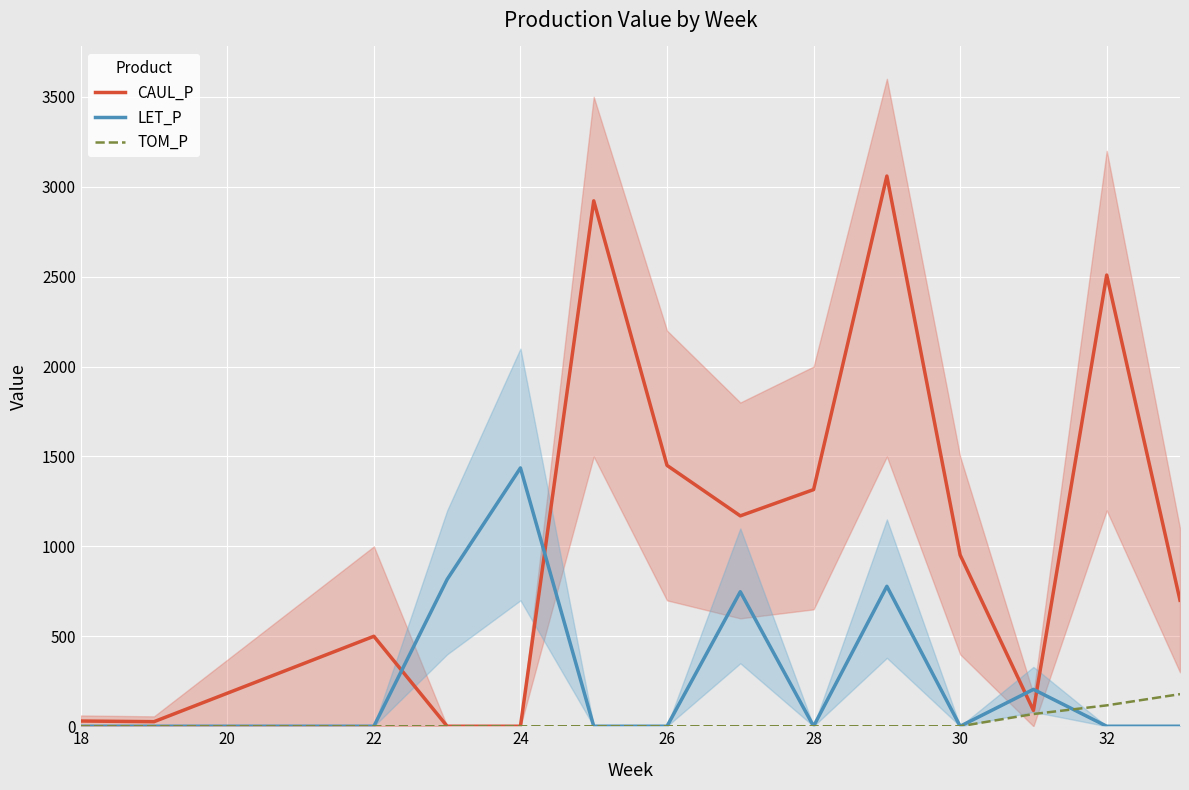

Reading left to right, what are all the values shown in this chart?

CAUL_P: 29.1	25.4	500.3	0.0	0.0	2921.6	1450.6	1169.8	1315.9	3059.4	952.2	88.0	2508.9	700.7
LET_P: 0.0	0.0	0.0	816.8	1436.4	0.0	0.0	748.0	0.0	778.3	0.0	205.0	0.0	0.0
TOM_P: 0.0	0.0	0.0	0.0	0.0	0.0	0.0	0.0	0.0	0.0	0.0	68.0	116.1	178.4